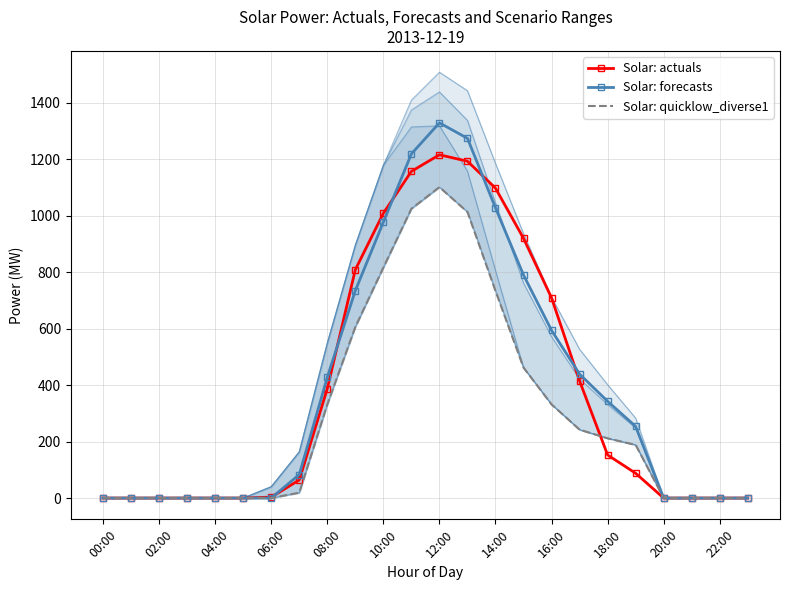

The value of Solar: actuals at 02:00 is 0.0. True or false?

True